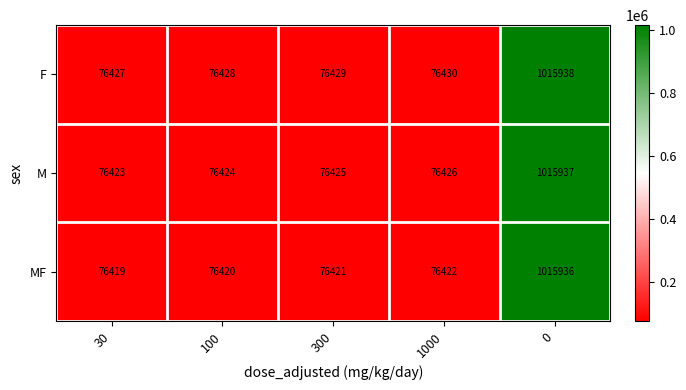

How many series are shown in this chart?

3